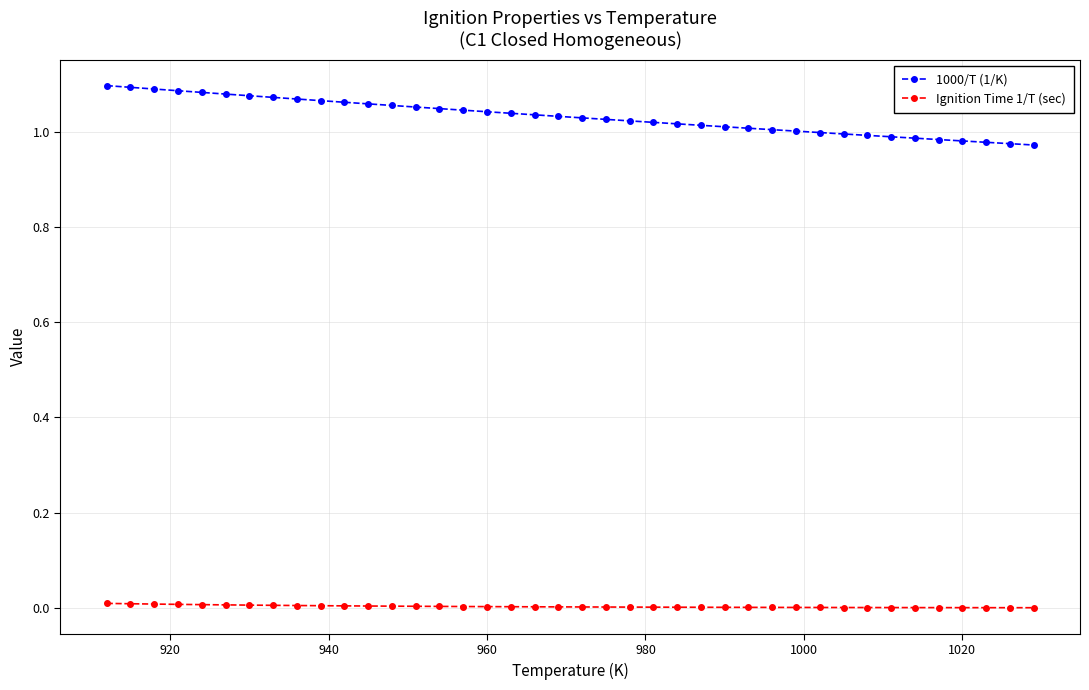

True or false: Ignition Time 1/T (sec) and 1000/T (1/K) cross at least once.

False